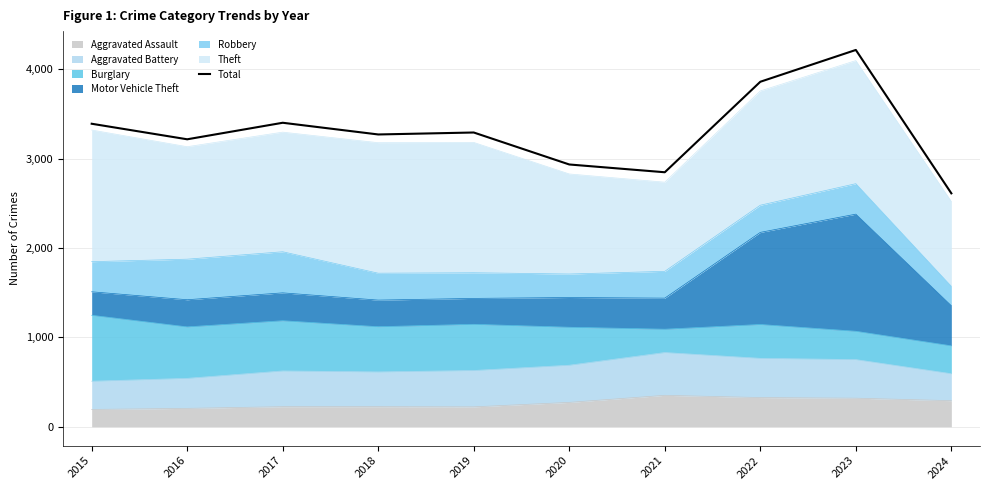

Reading left to right, extract all data points from this chart.

3392	3218	3403	3272	3294	2936	2849	3862	4218	2613